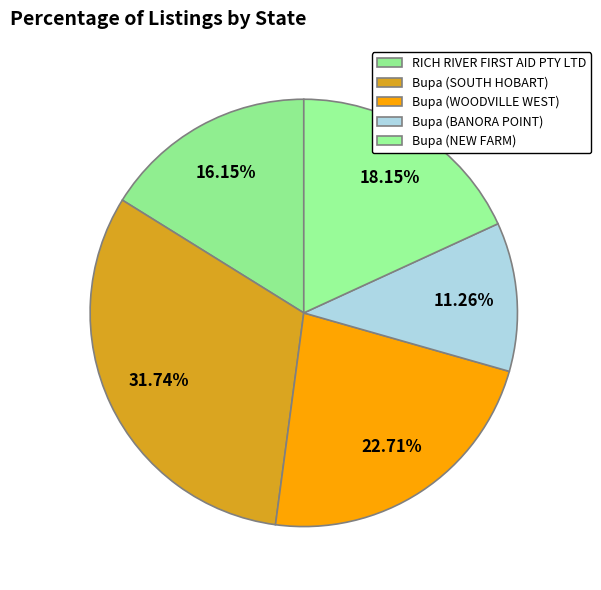

What percentage is the Bupa (WOODVILLE WEST) slice, to the nearest percent?

23%